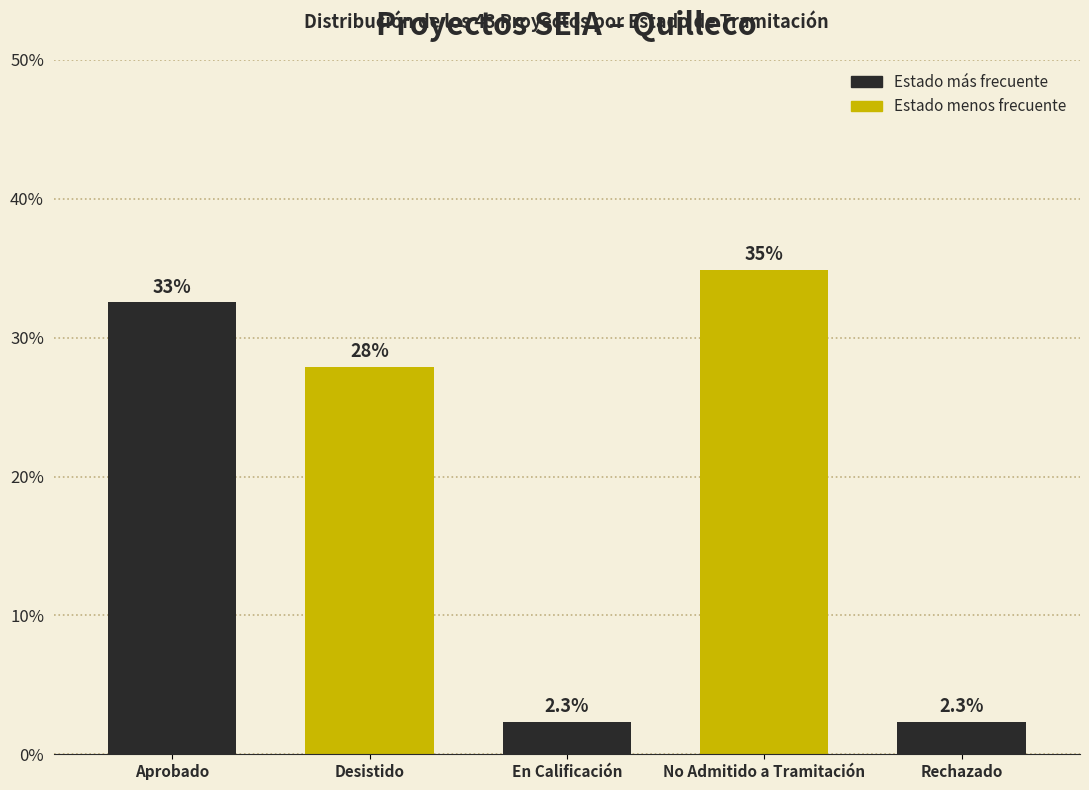

Reading right to left, extract all data points from this chart.

2.3	34.9	2.3	27.9	32.6